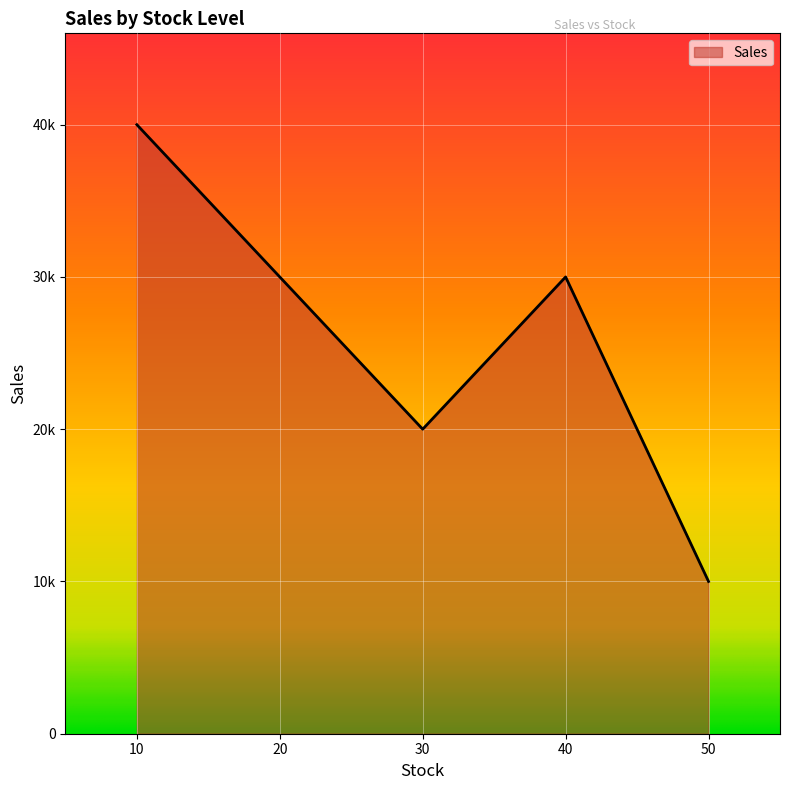

What is the value of the 1st point from the left?

40000